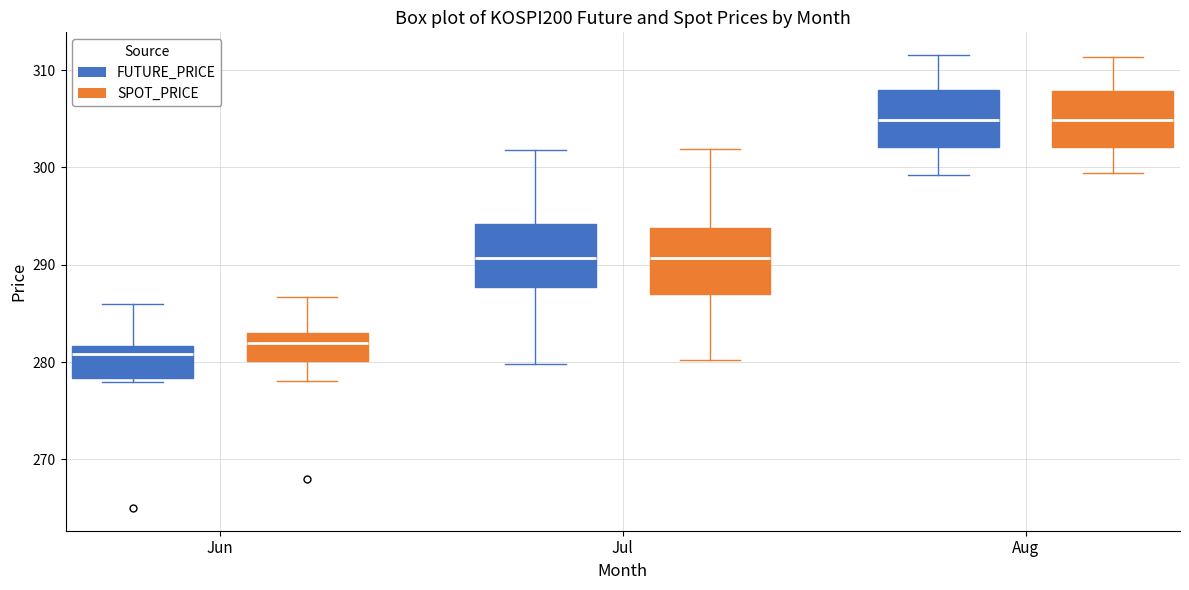

Which box has the lowest median line?

Jun (FUTURE_PRICE)